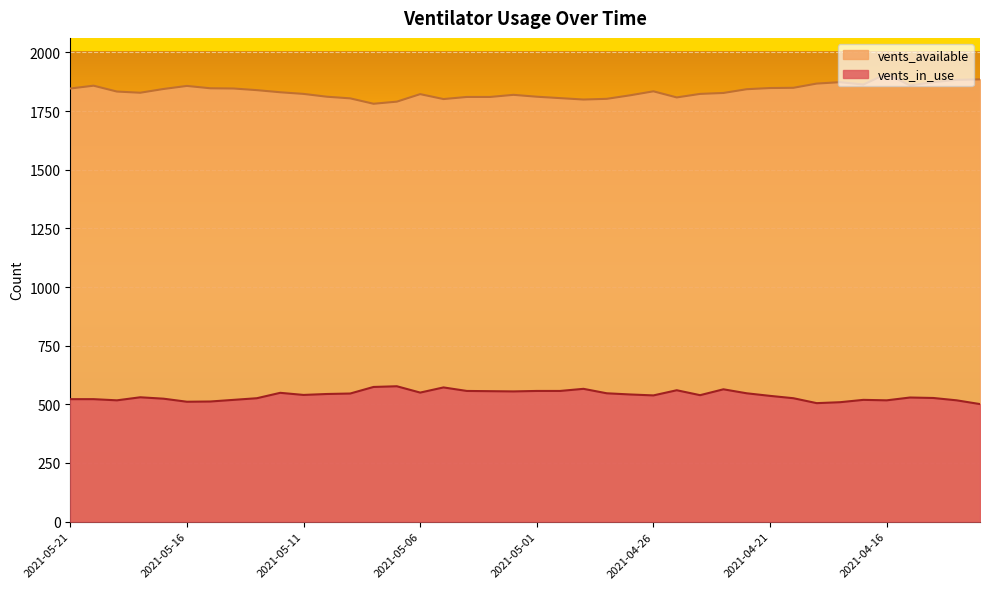

True or false: vents_available and vents_in_use intersect in this chart.

False